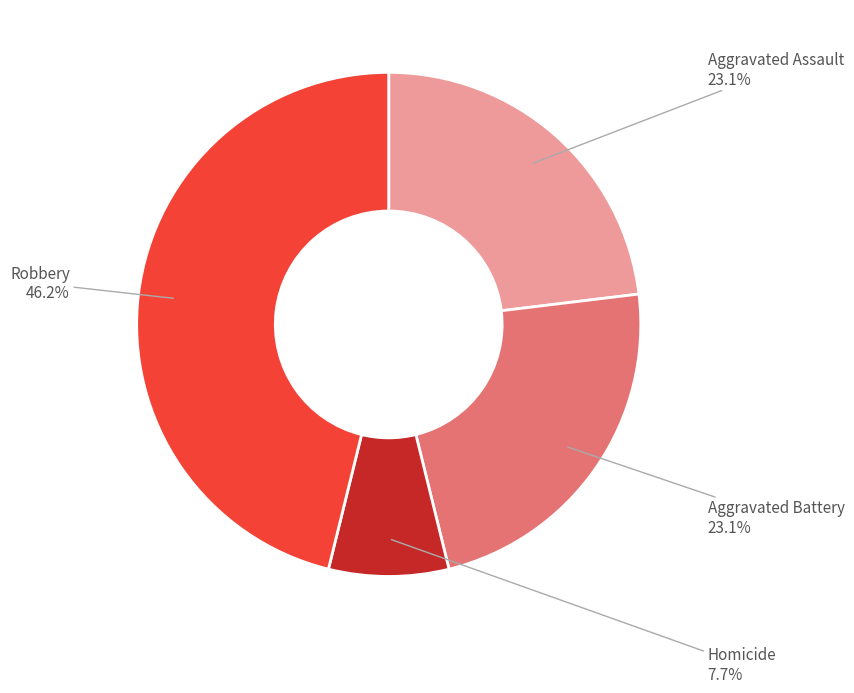

Is there any slice that represents more than half of the pie?

No